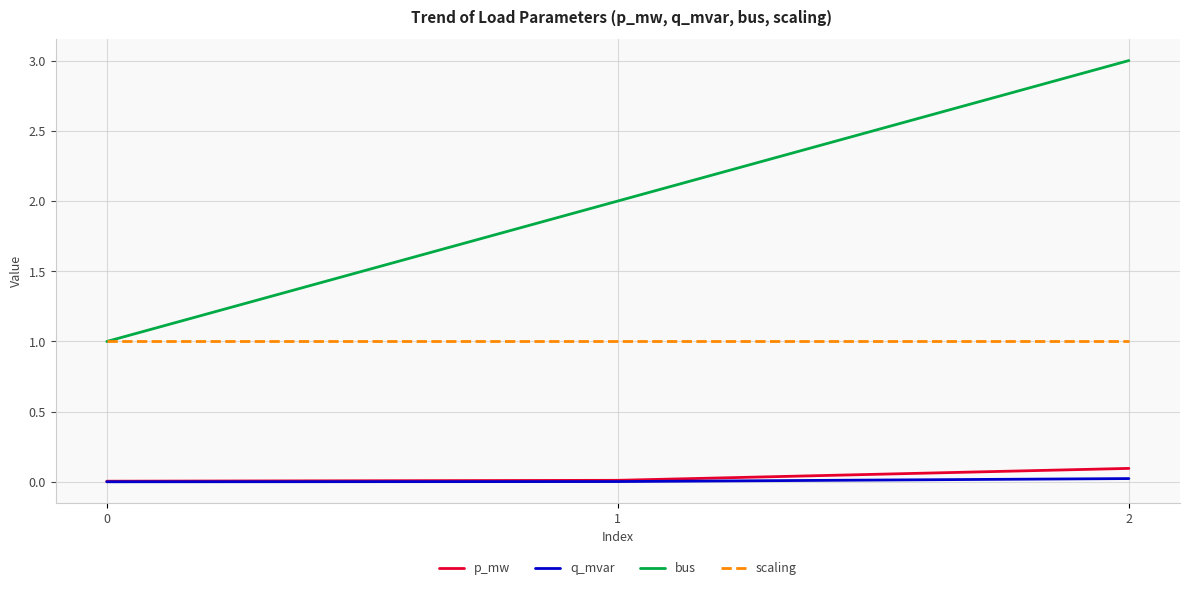

True or false: bus has a value of 1.4 at 2.

False